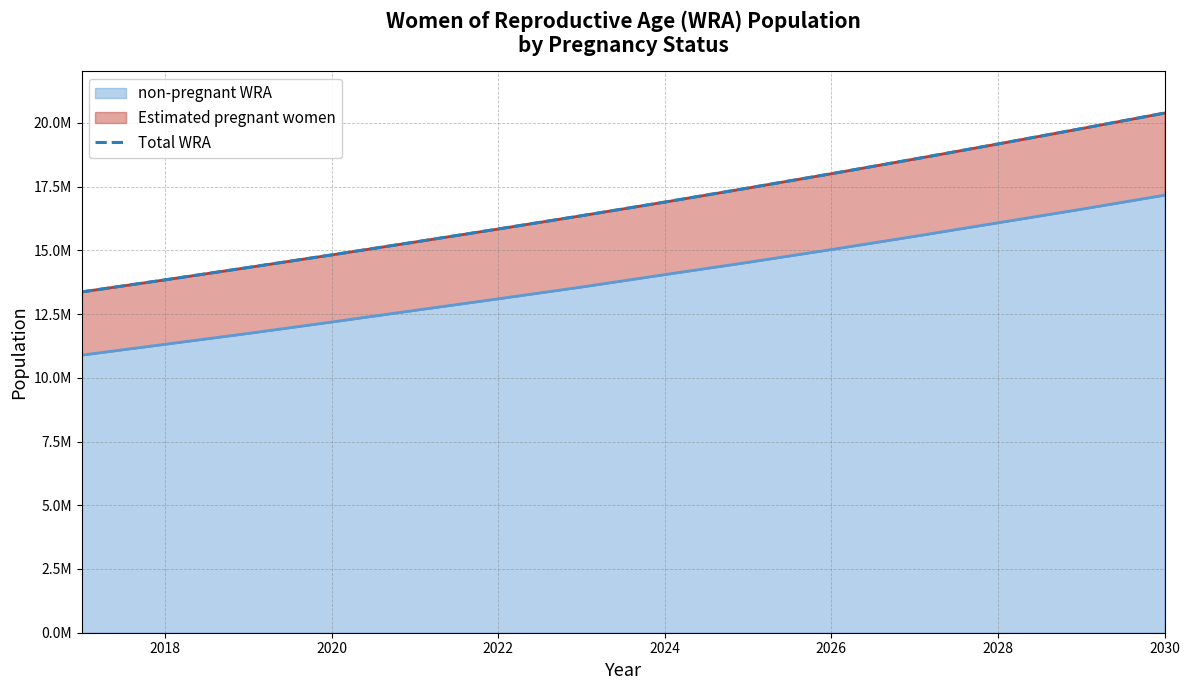

Reading right to left, extract all data points from this chart.

20386728	19776256	19174580	18583669	18006944	17446245	16894224	16358958	15838161	15326652	14821716	14328740	13842766	13370081